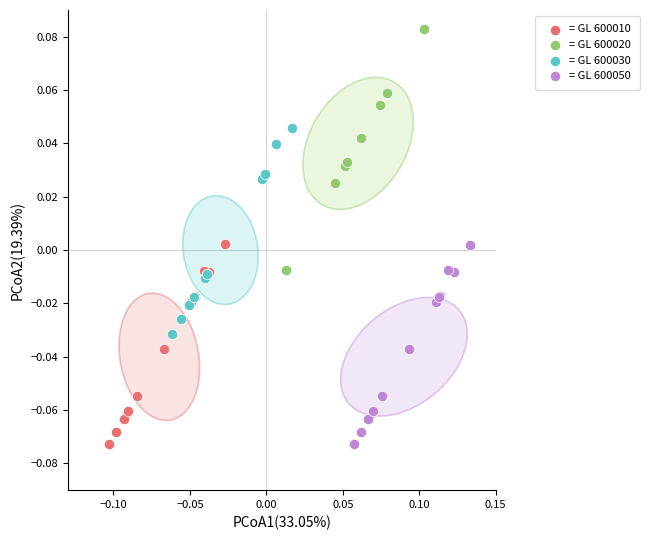

Which series contains the highest Y value?

= GL 600020